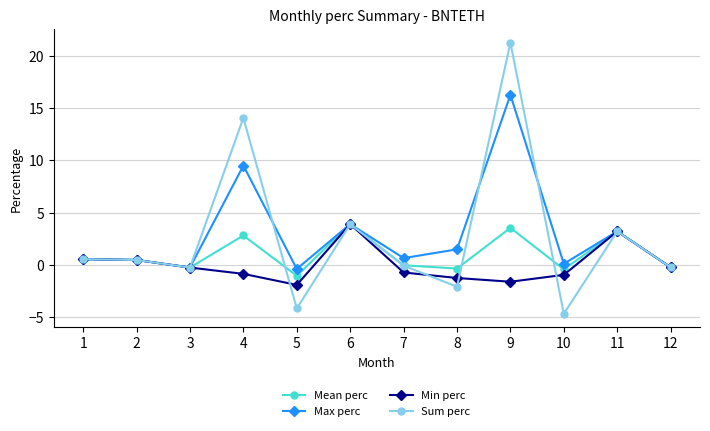

True or false: Sum perc and Mean perc cross at least once.

True